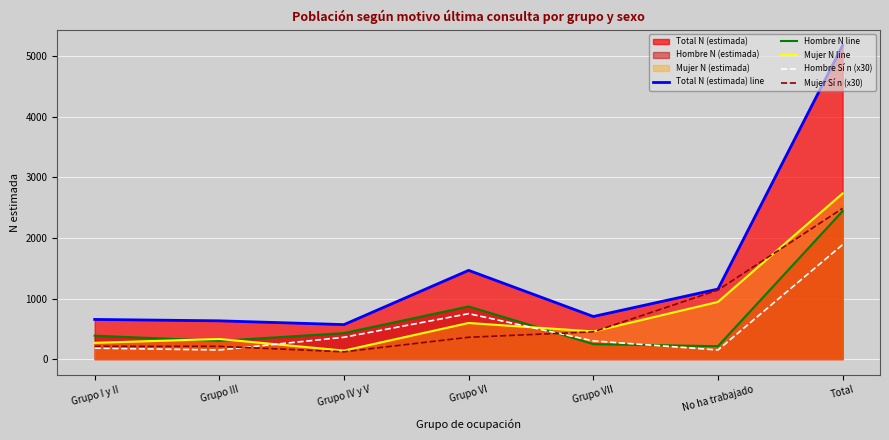

At which category does the chart reach its minimum across all series?

Grupo IV y V